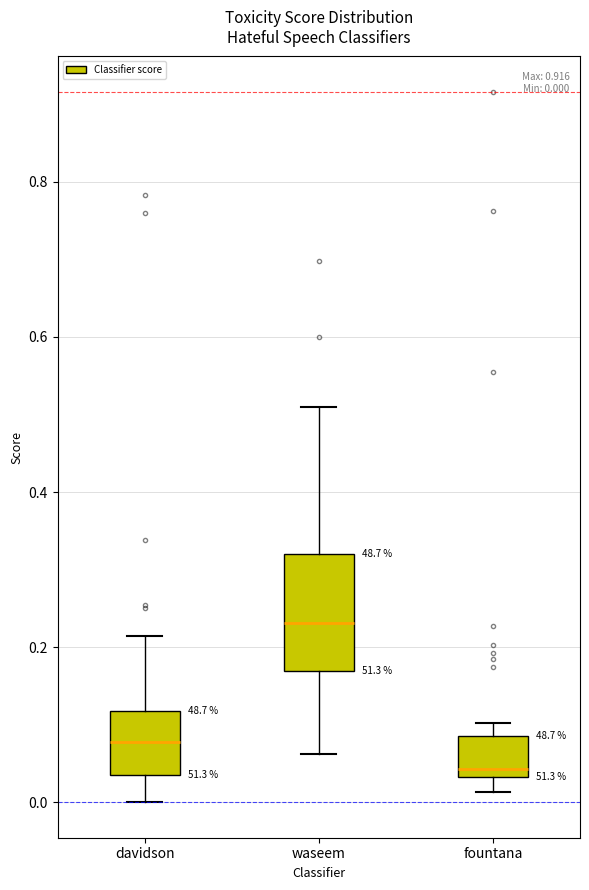

Comparing the boxes themselves (not the whiskers), which one is the tallest?

waseem